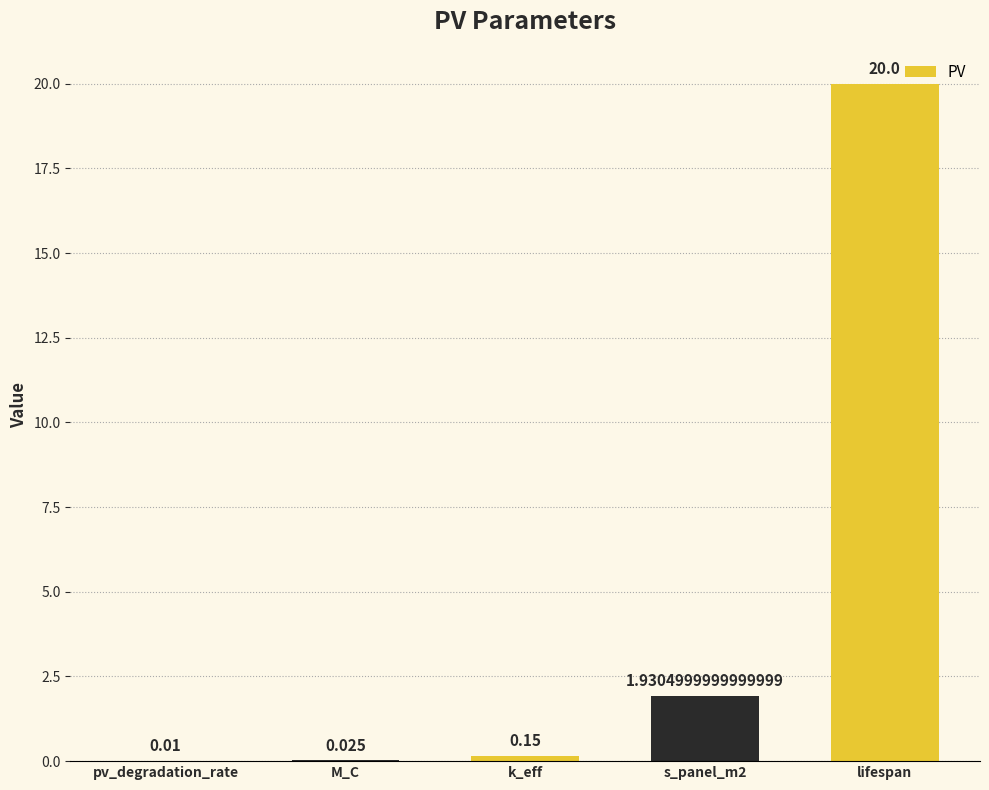

Which label corresponds to the largest value in the chart?

lifespan